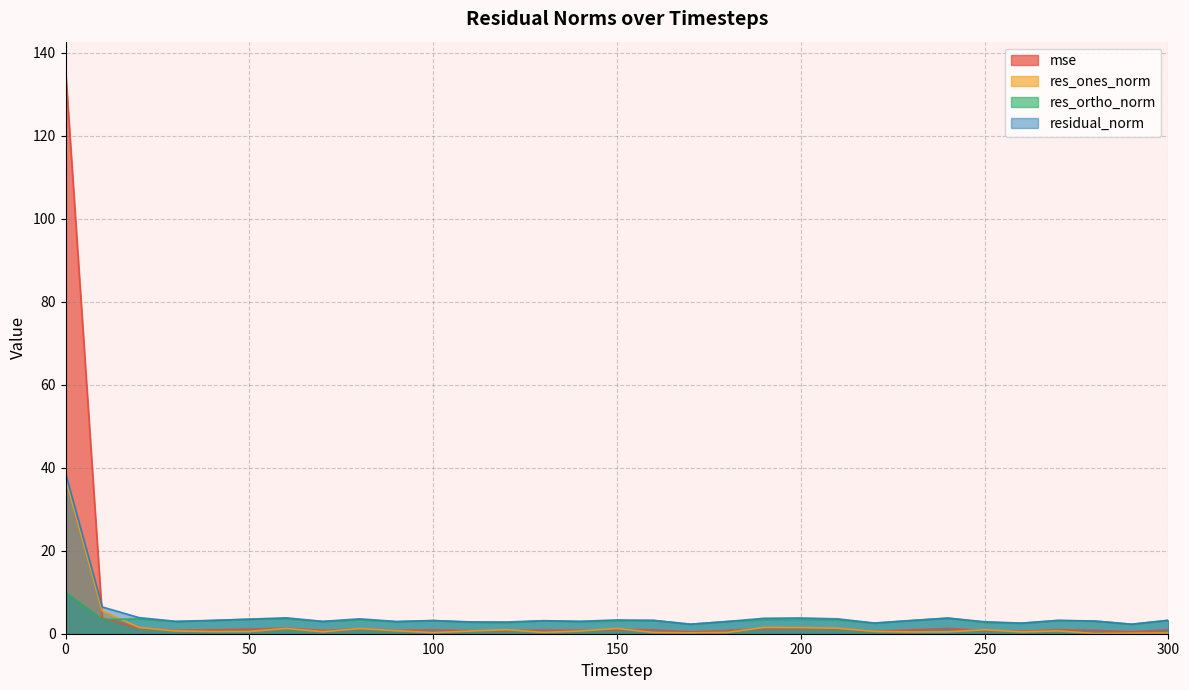

How many lines are shown in the chart?

4